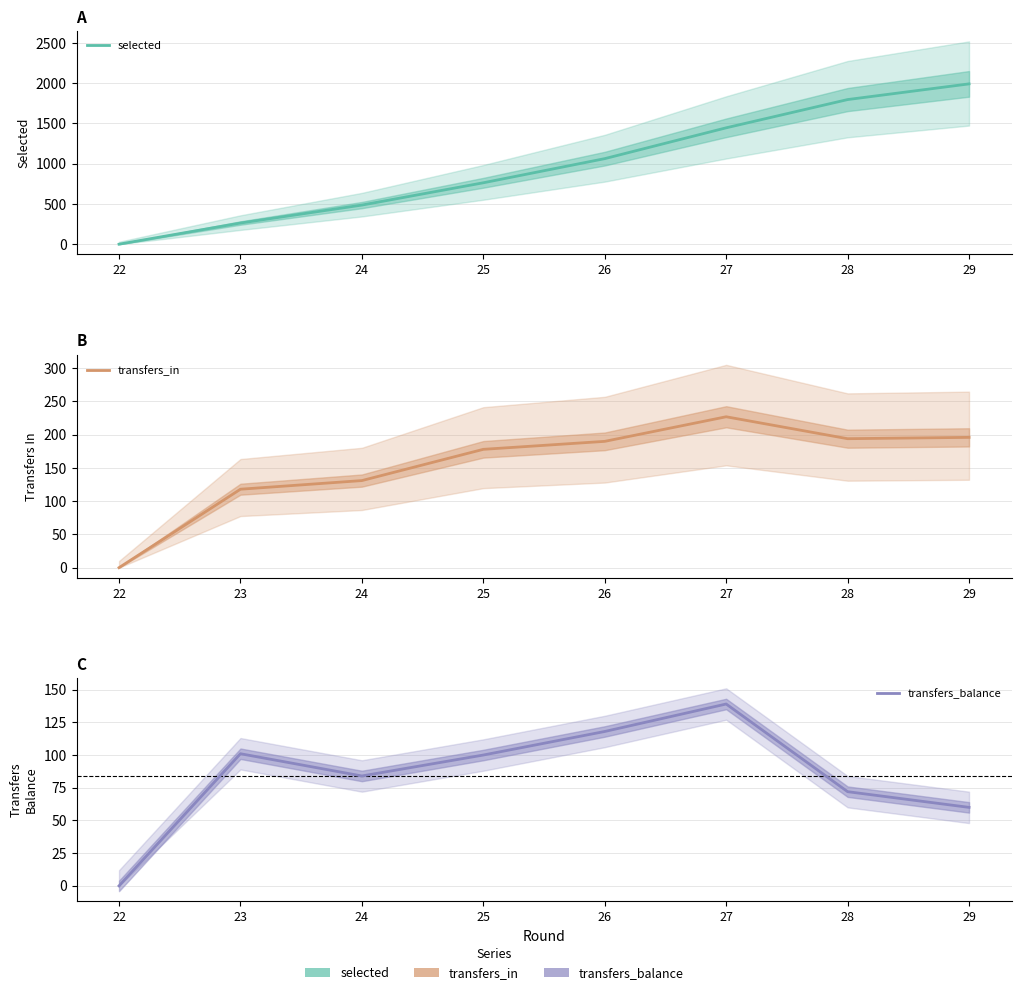

At how many categories does at least one series exceed 404?

6